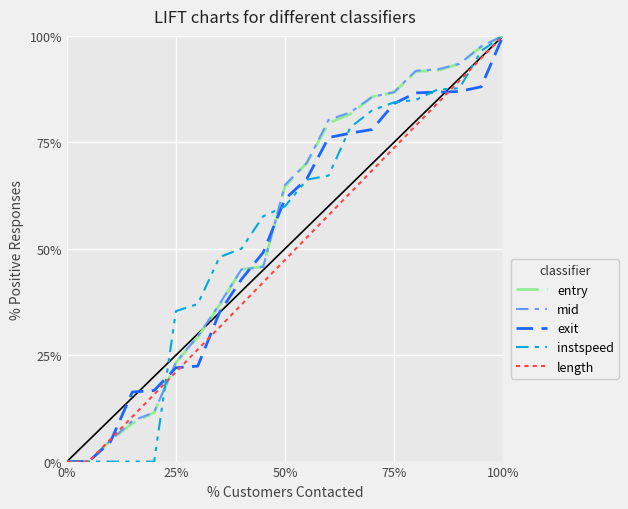

Rank the series by their maximum value, from lowest to highest.

entry, mid, exit, instspeed, length